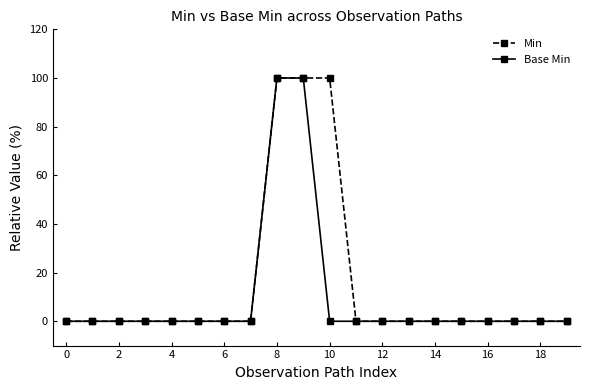

What is the difference between the maximum and minimum values in the Base Min series?

100